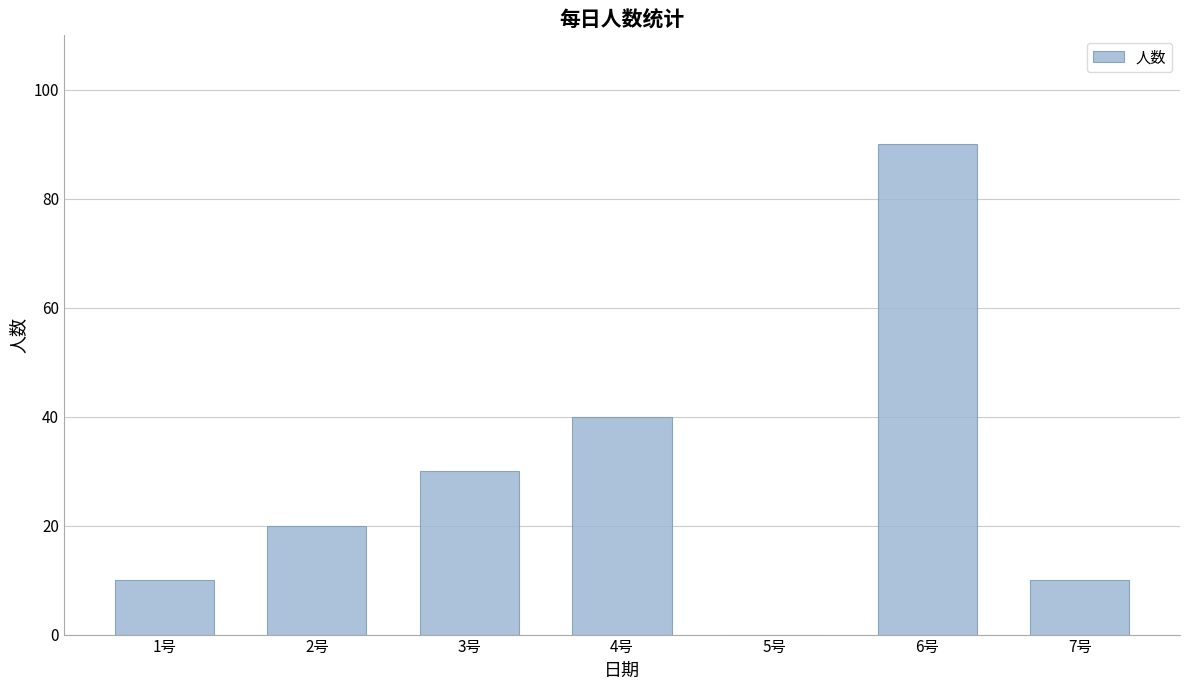

Reading right to left, what are all the values shown in this chart?

10	90	0	40	30	20	10